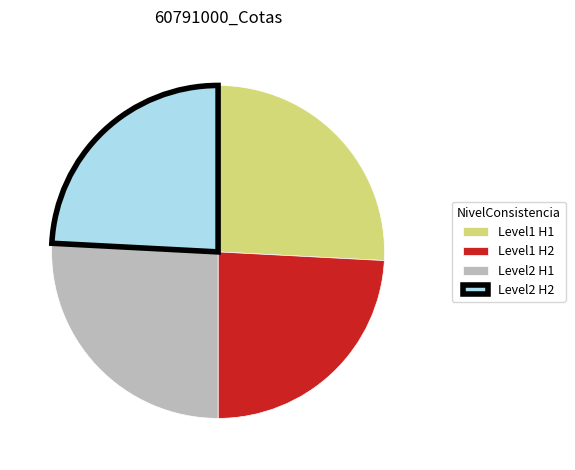

Does any single category account for the majority?

No